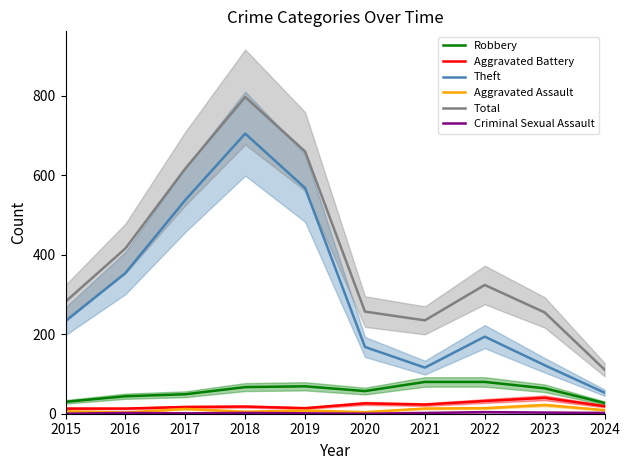

Is it true that Total equals 280 at 2019?

False